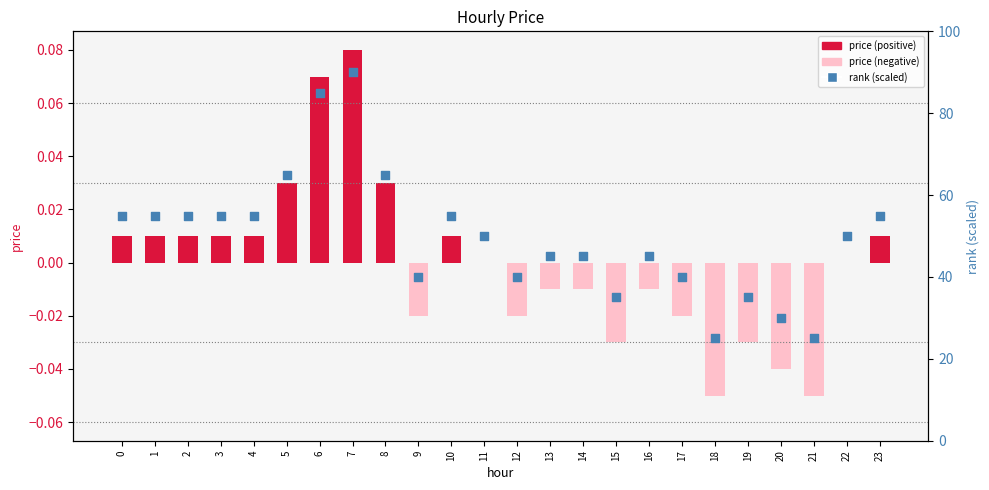

Which series contains the lowest Y value?

price